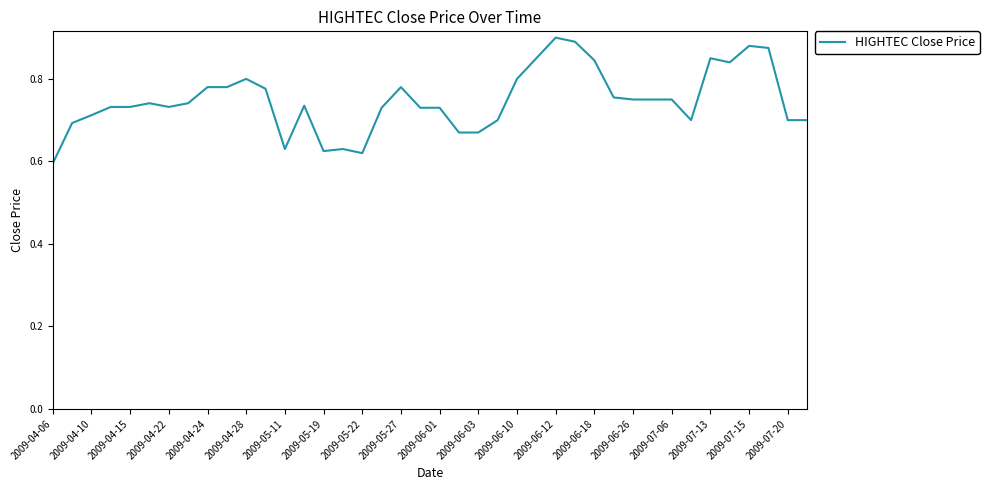

True or false: the data has more than 2 interior local peaks.

True